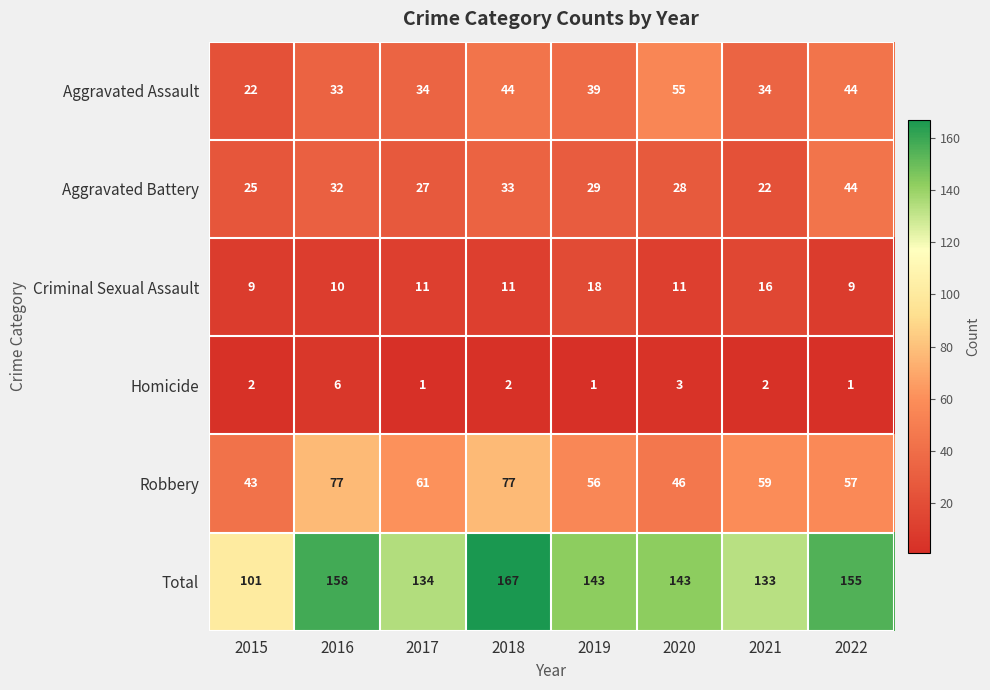

At which category does the chart reach its peak across all series?

2018